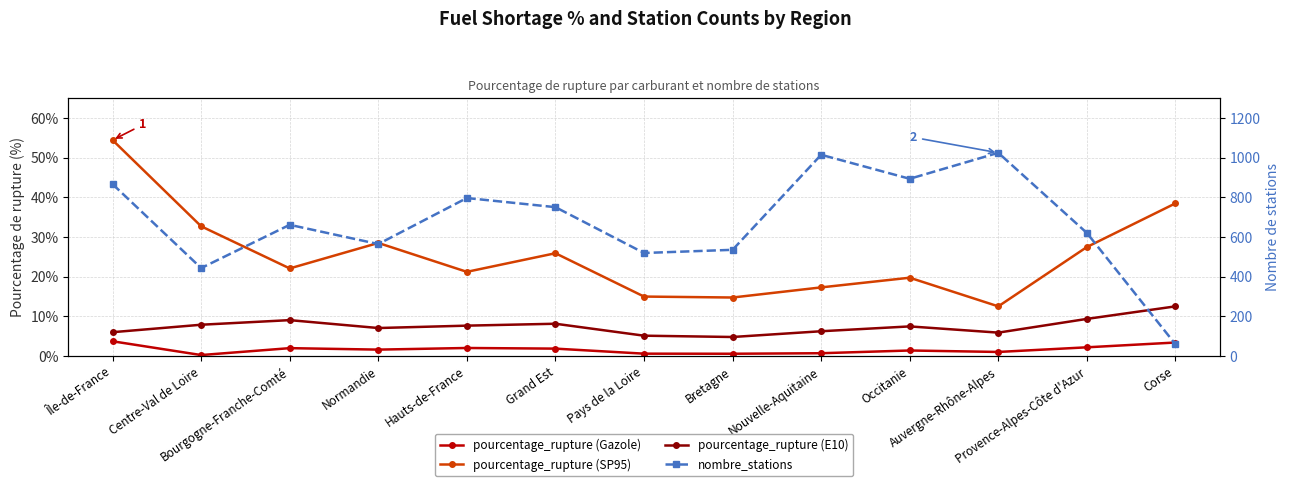

Rank the categories by pourcentage_rupture (SP95) value from highest to lowest.

Île-de-France, Corse, Centre-Val de Loire, Normandie, Provence-Alpes-Côte d'Azur, Grand Est, Bourgogne-Franche-Comté, Hauts-de-France, Occitanie, Nouvelle-Aquitaine, Pays de la Loire, Bretagne, Auvergne-Rhône-Alpes